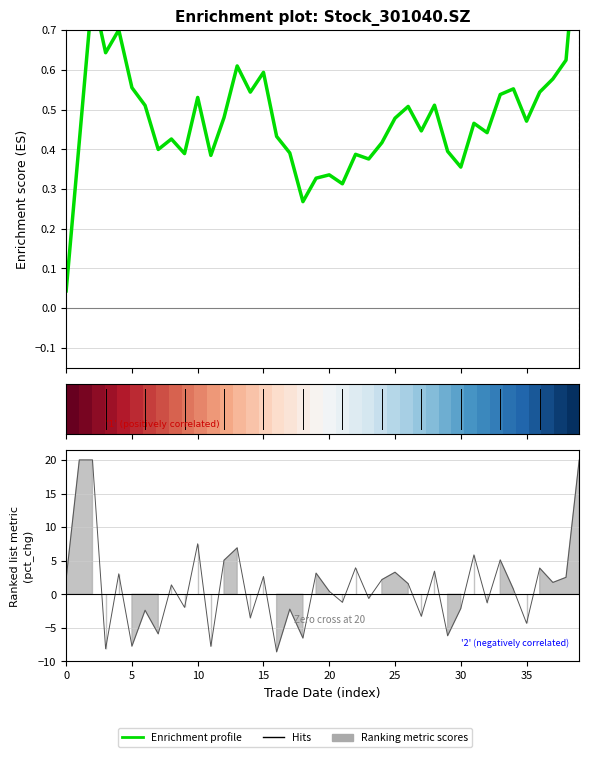

Is it true that Enrichment profile equals 1.0 at 13?

False